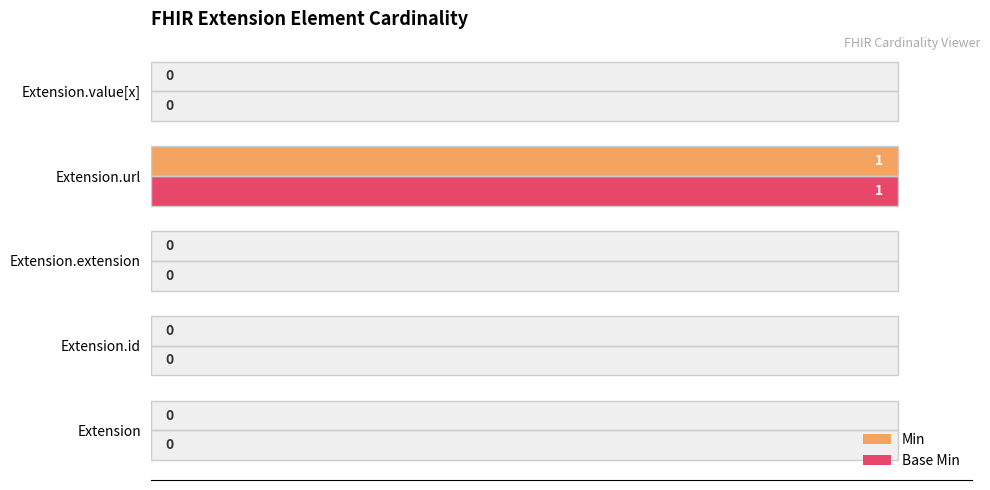

Which series changed the most between Extension.id and Extension.value[x]?

Min